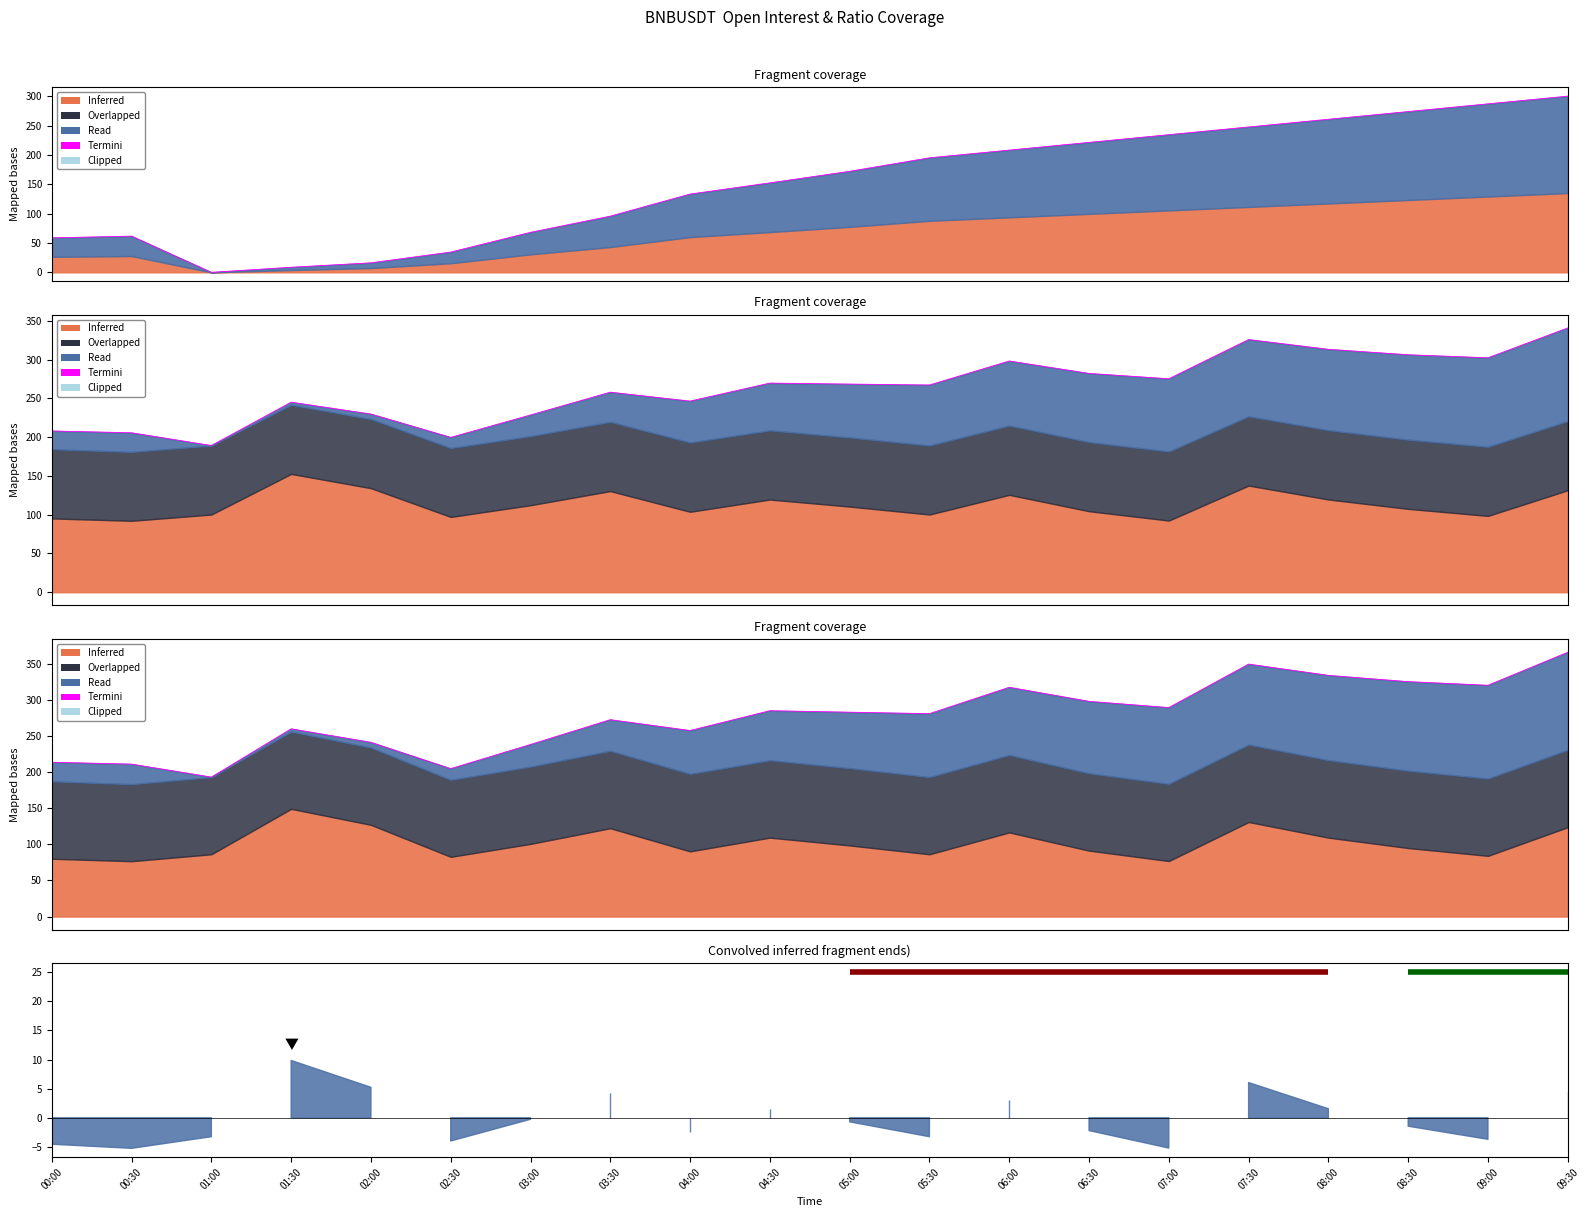

What is the sum of the values at 04:00 and 08:30?

582.4